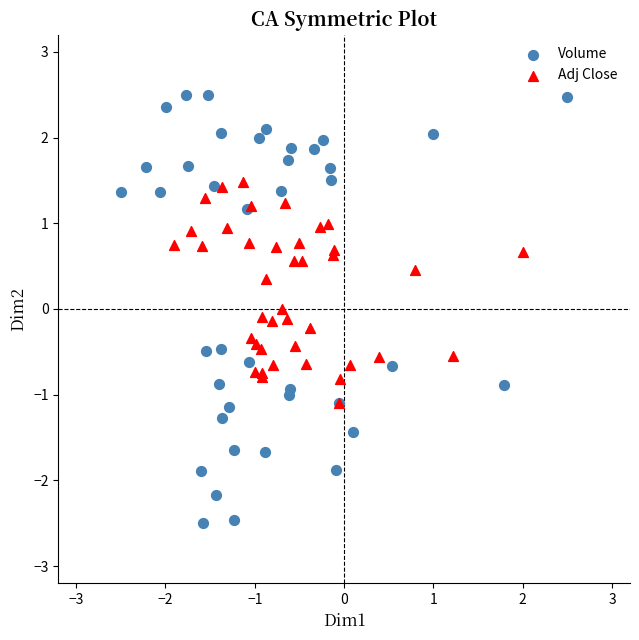

Which series contains the lowest Y value?

Volume